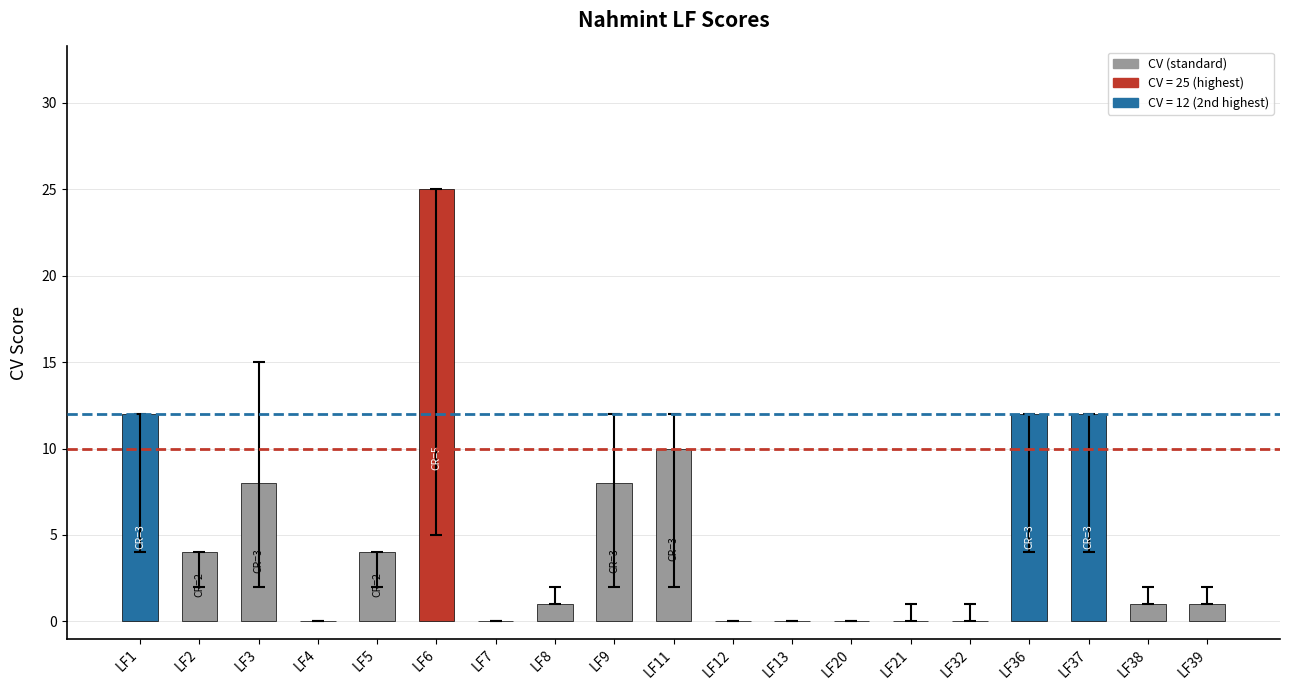

At which category does the chart reach its peak across all series?

LF6